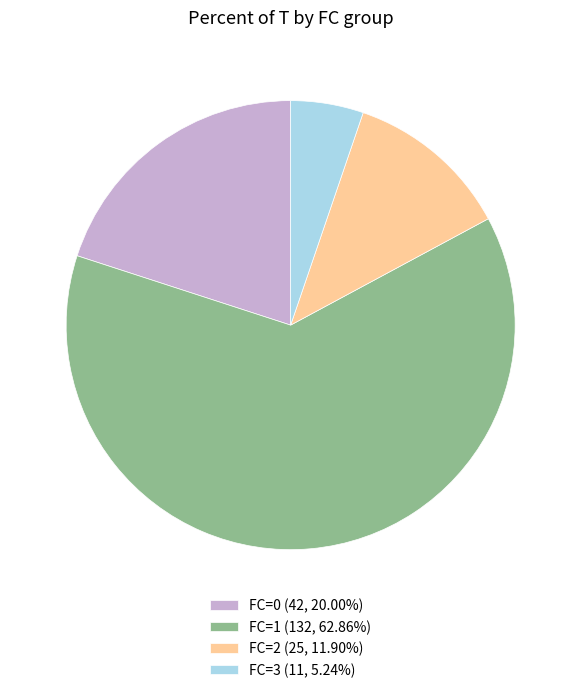

Approximately how many times larger is the value at FC=2 (25, 11.90%) compared to FC=0 (42, 20.00%)?

0.6